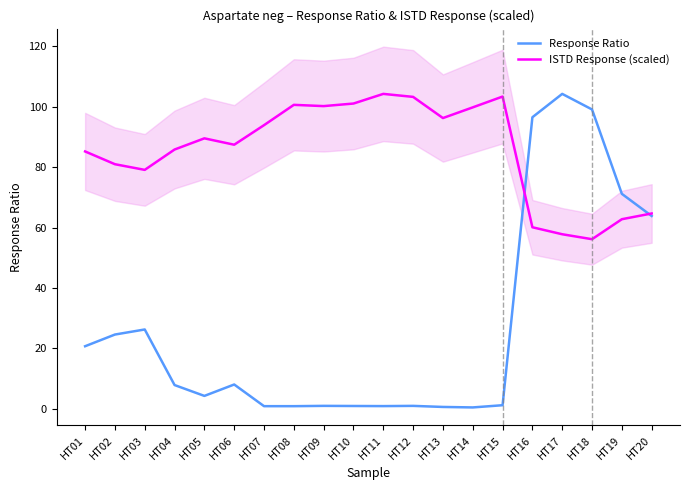

Reading left to right, what are all the values shown in this chart?

Response Ratio: 20.7	24.6	26.3	7.9	4.3	8.1	0.9	0.9	1.0	1.0	0.9	1.0	0.6	0.5	1.2	96.5	104.2	99.1	71.2	63.8
ISTD Response (scaled): 85.2	81.0	79.1	85.8	89.5	87.4	93.9	100.6	100.2	101.0	104.2	103.2	96.2	99.8	103.3	60.1	57.8	56.1	62.8	64.7